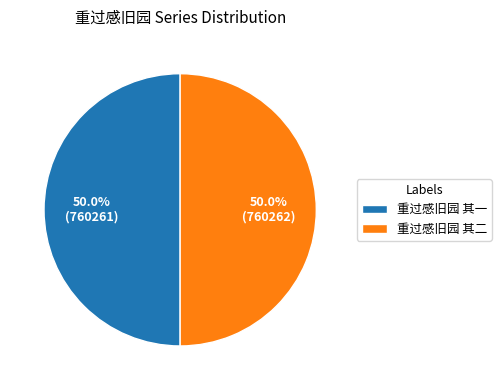

How many segments does this pie chart have?

2